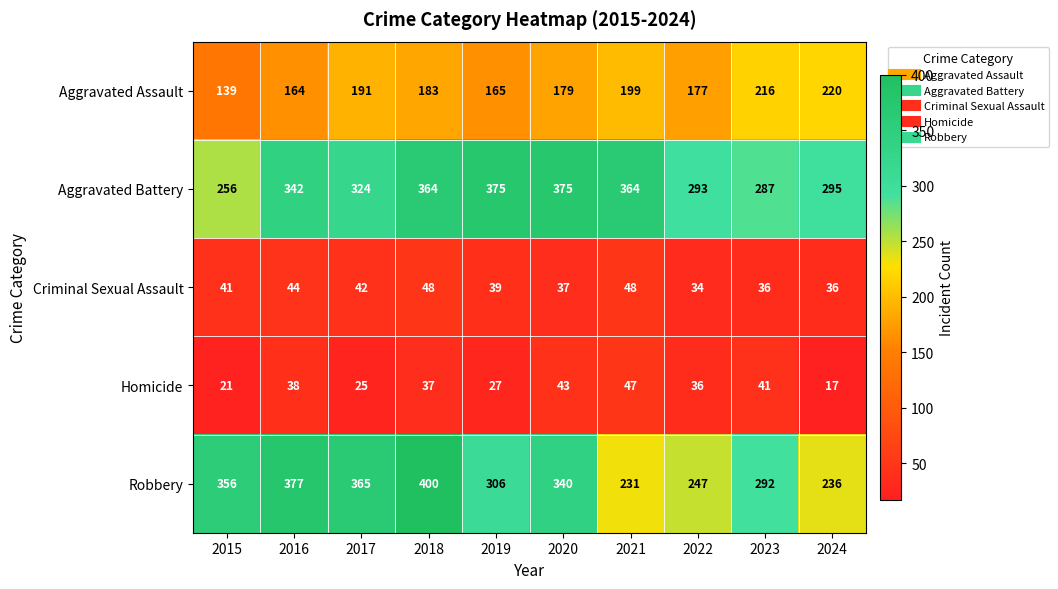

What is the difference between the maximum and minimum values in the Criminal Sexual Assault series?

14